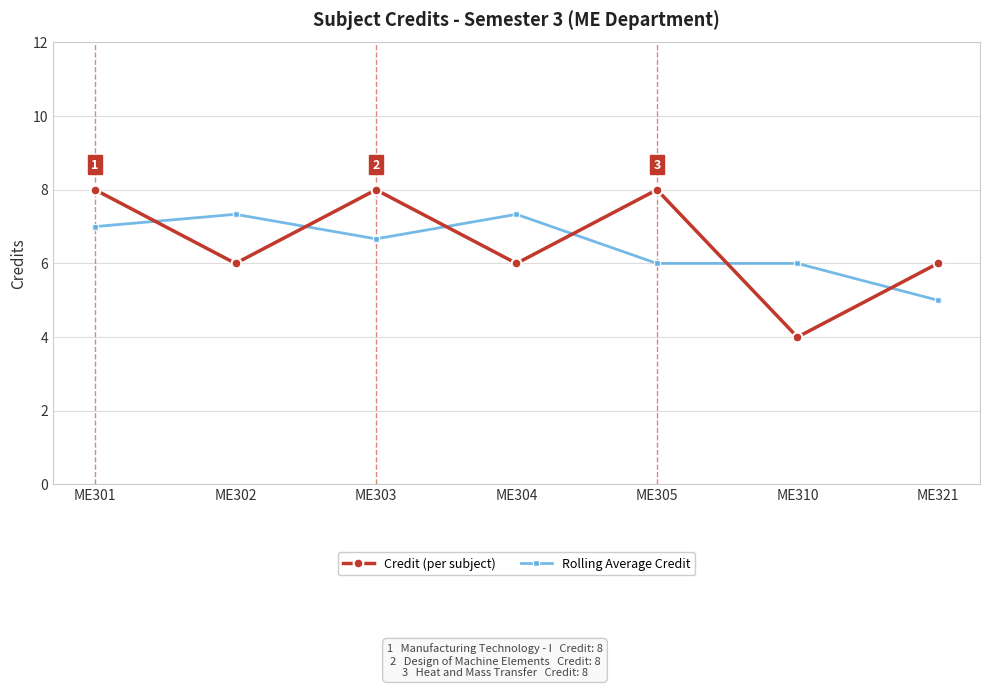

In Credit (per subject), how many points are higher than both neighbors (excluding endpoints)?

2